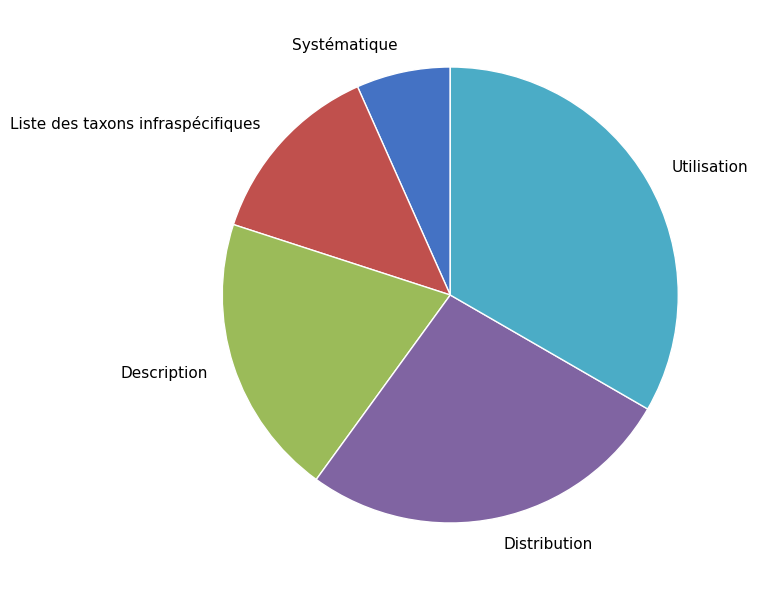

Between Systématique and Utilisation, which is larger?

Utilisation